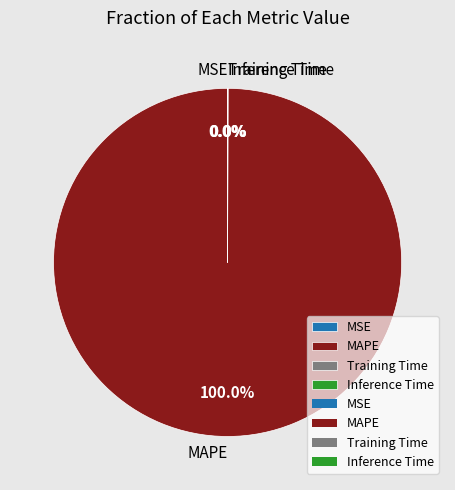

Does any single category account for the majority?

Yes